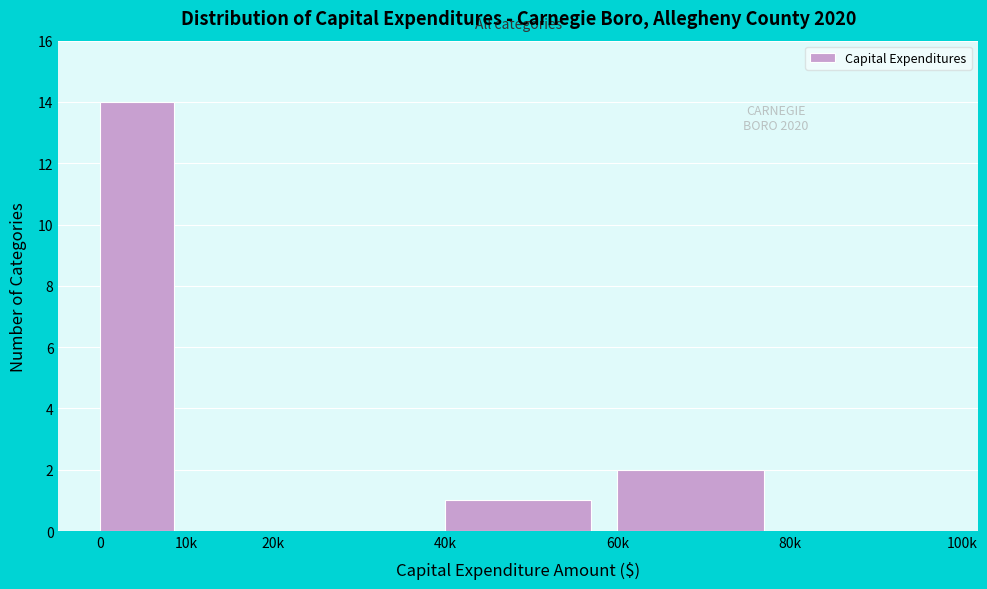

Reading left to right, what are all the values shown in this chart?

0=14	10k=0	20k=0	40k=1	60k=2	80k=0